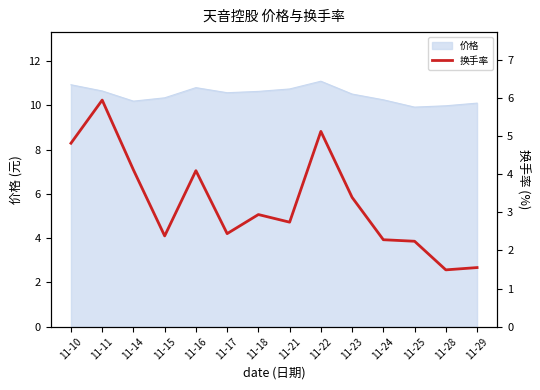

At which label is the value closest to 3?

11-18